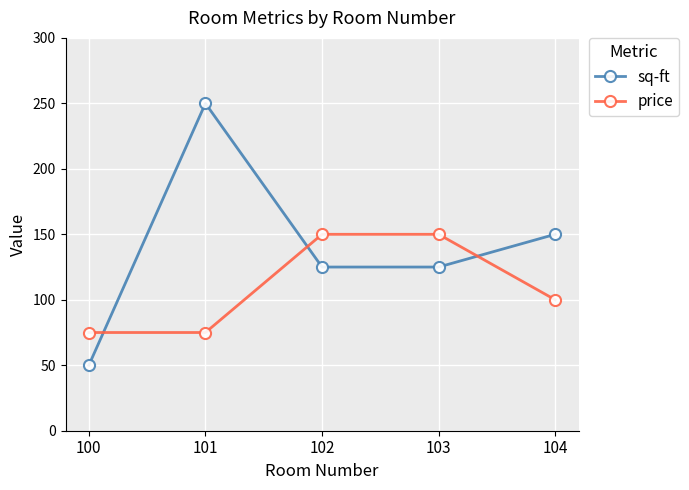

True or false: price has a value of 99 at 101.

False